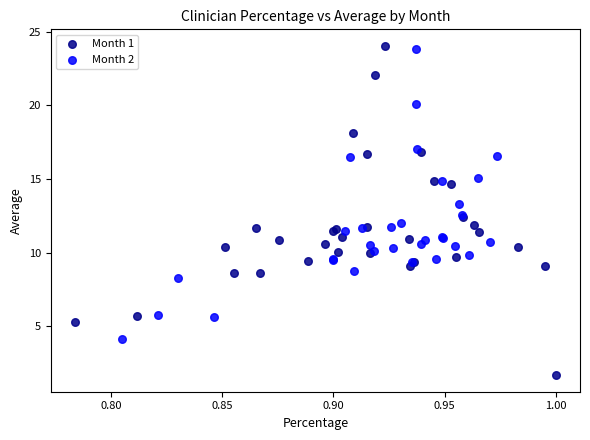

What are all the series names shown in the legend?

Month 1, Month 2